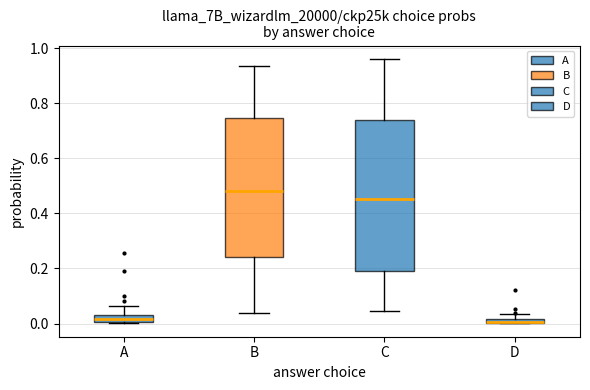

Where is the upper edge of the box for D on the y-axis? The values are not printed on the chart, so give them approximately, as read against the axis.

0.02